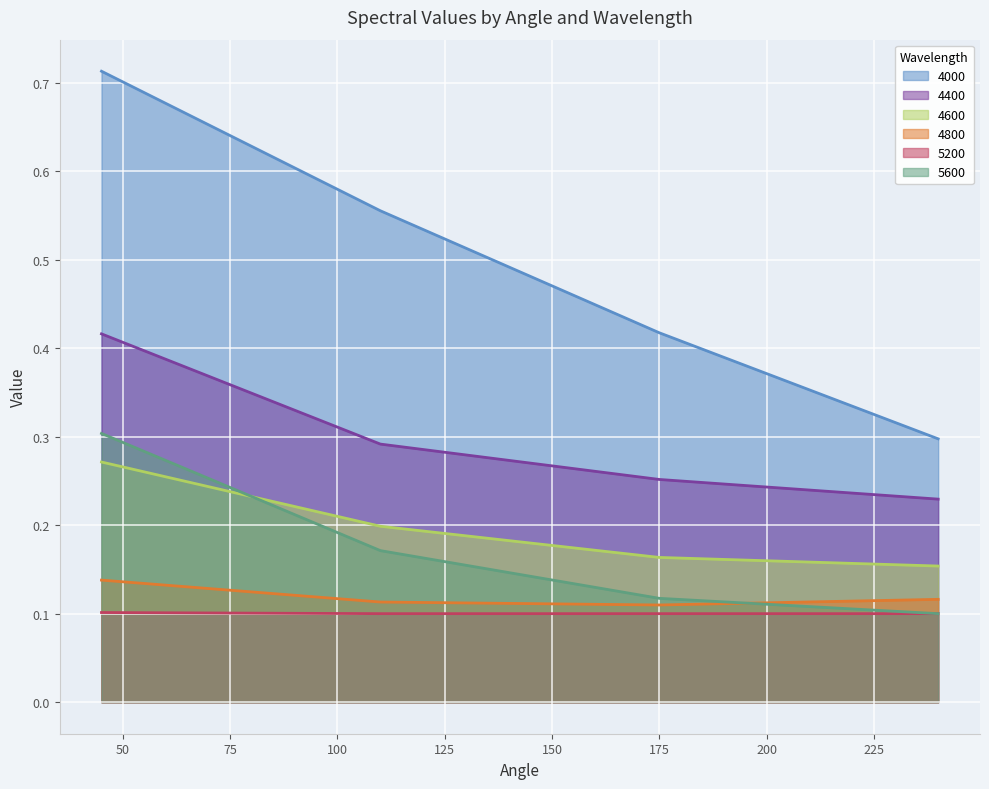

Which series has the largest range (max minus min)?

4000